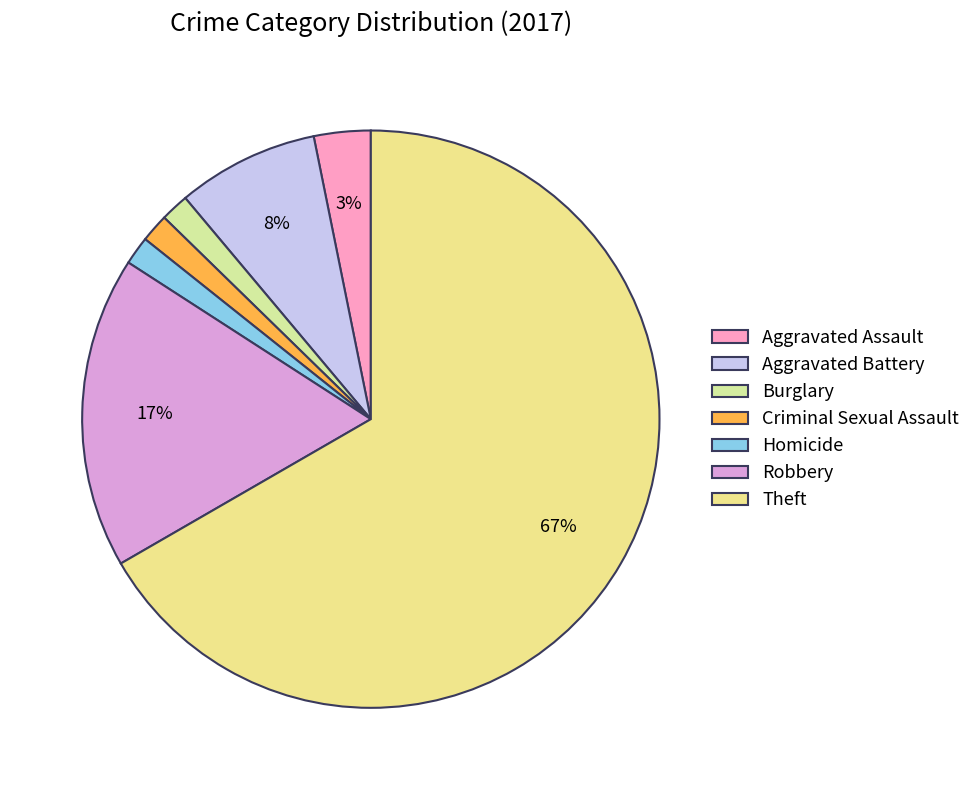

Is it true that Burglary is 2% of the pie?

True